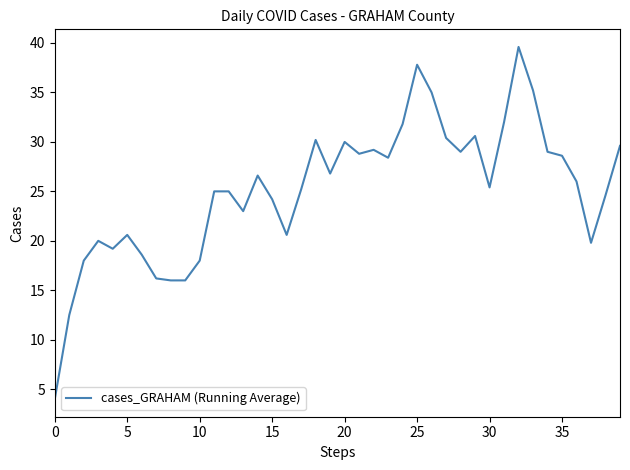

True or false: the data has more than 2 interior local peaks.

True